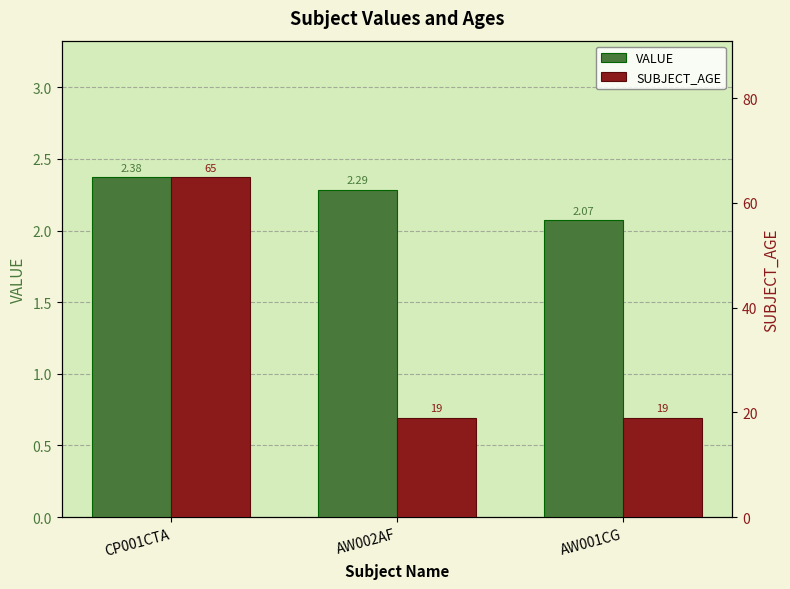

What value does the VALUE series have at AW001CG?

2.1